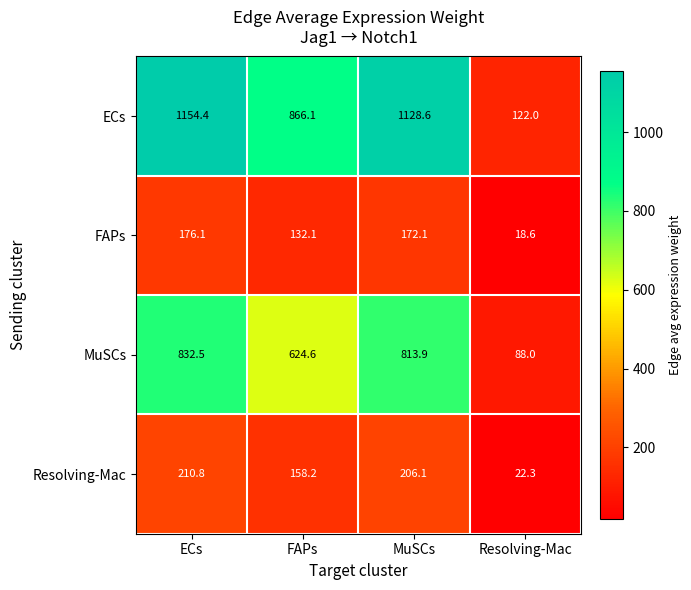

Which series has the largest range (max minus min)?

ECs